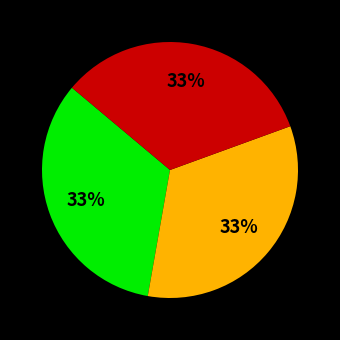

To the nearest percent, what is the average slice percentage?

33%